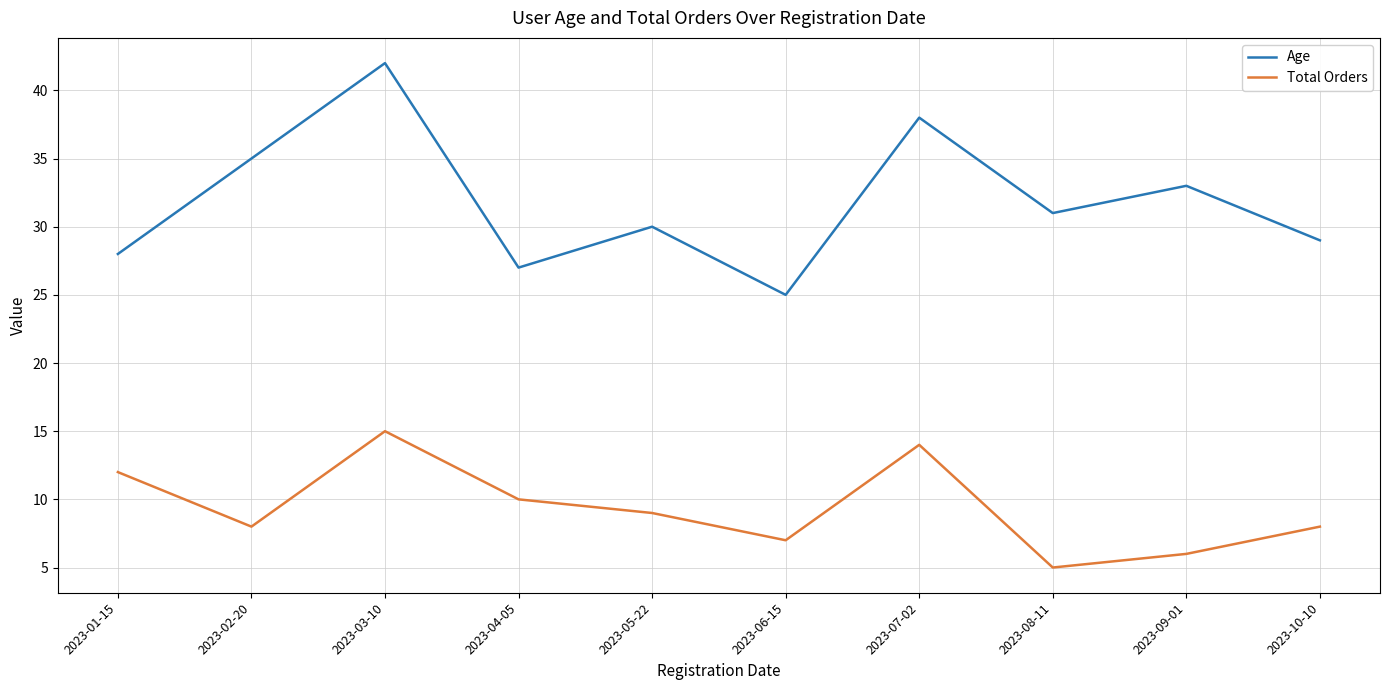

What is the difference between the highest and lowest values at 2023-10-10?

21